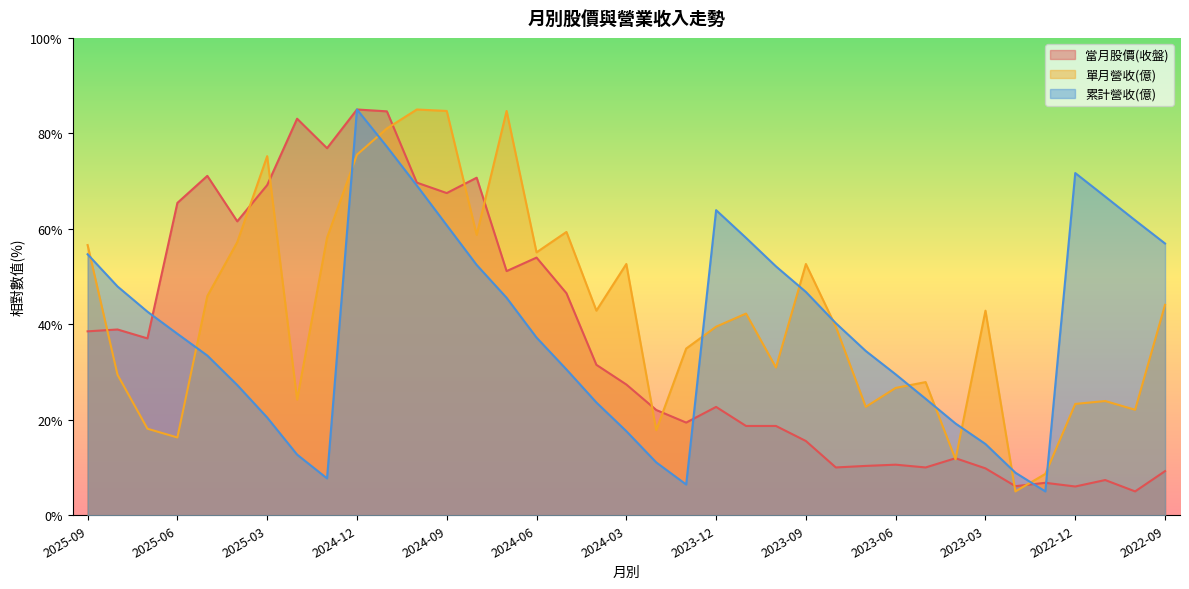

Which has a higher value, 2023-12 or 2025-06?

2025-06